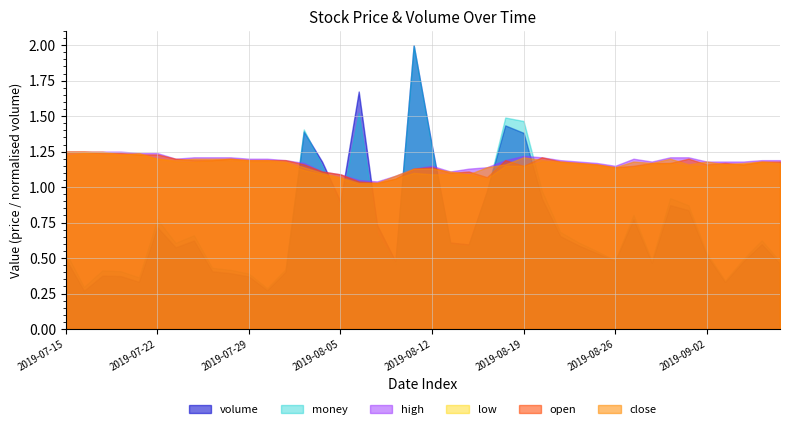

Where is high nearest to the value 1?

2019-08-07